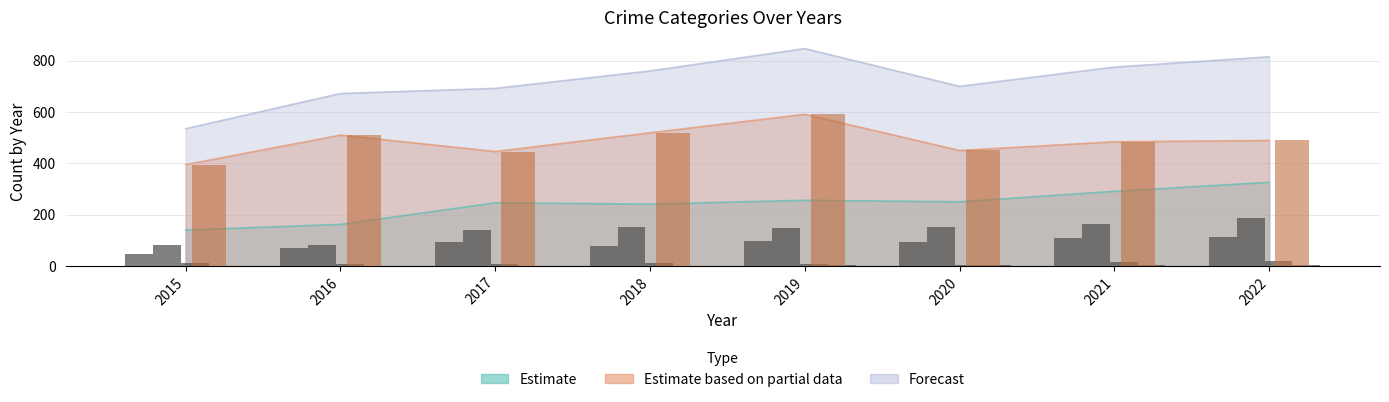

How many bars are there in each group?

5